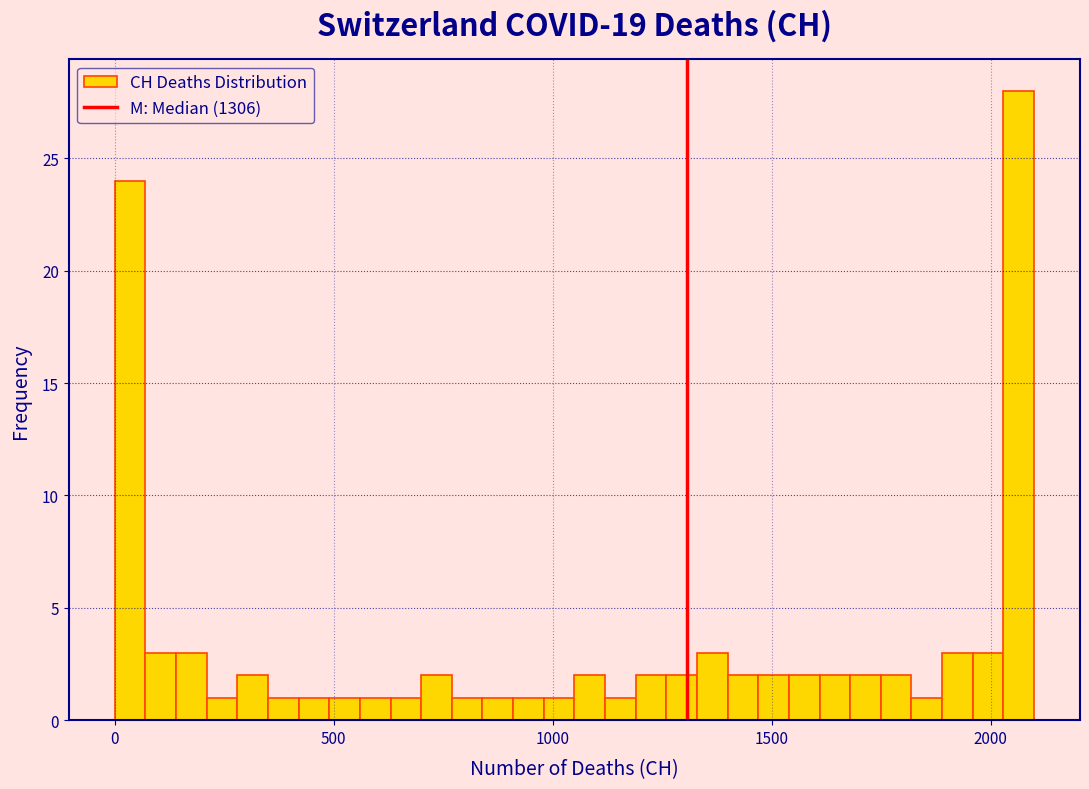

Read against the x-axis, roughly where is the centre of the tallest bar?

2050